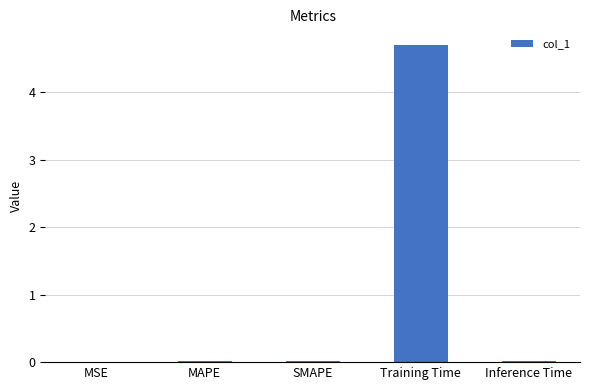

Read the value at Training Time.

4.7